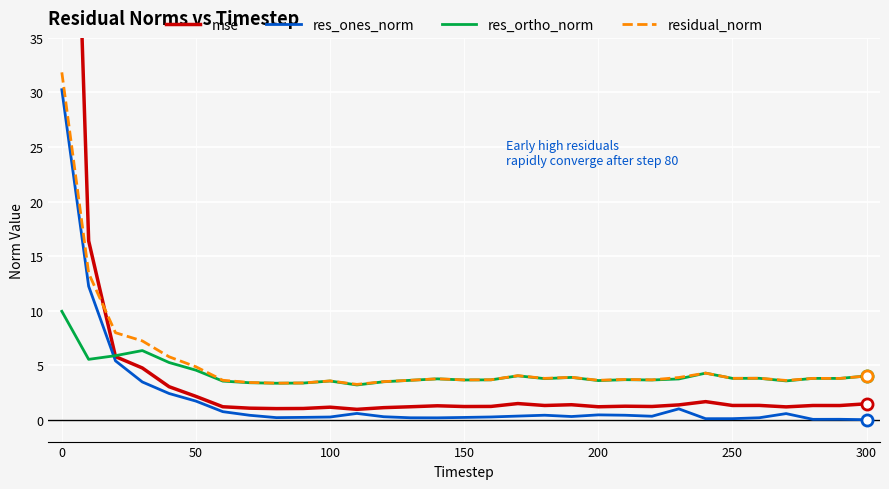

True or false: res_ortho_norm and residual_norm cross at least once.

False